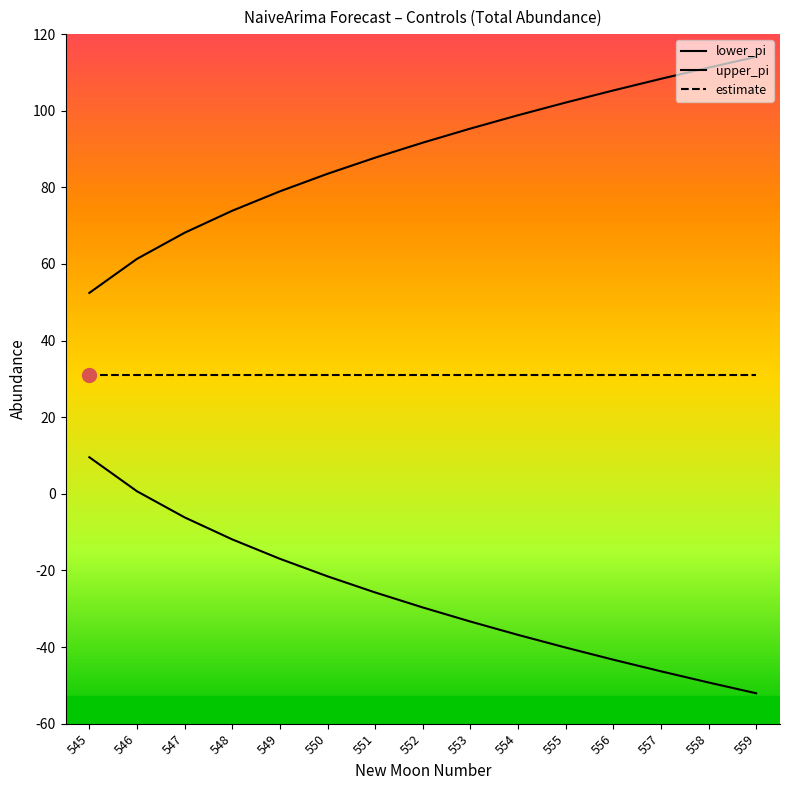

How many lines are shown in the chart?

3